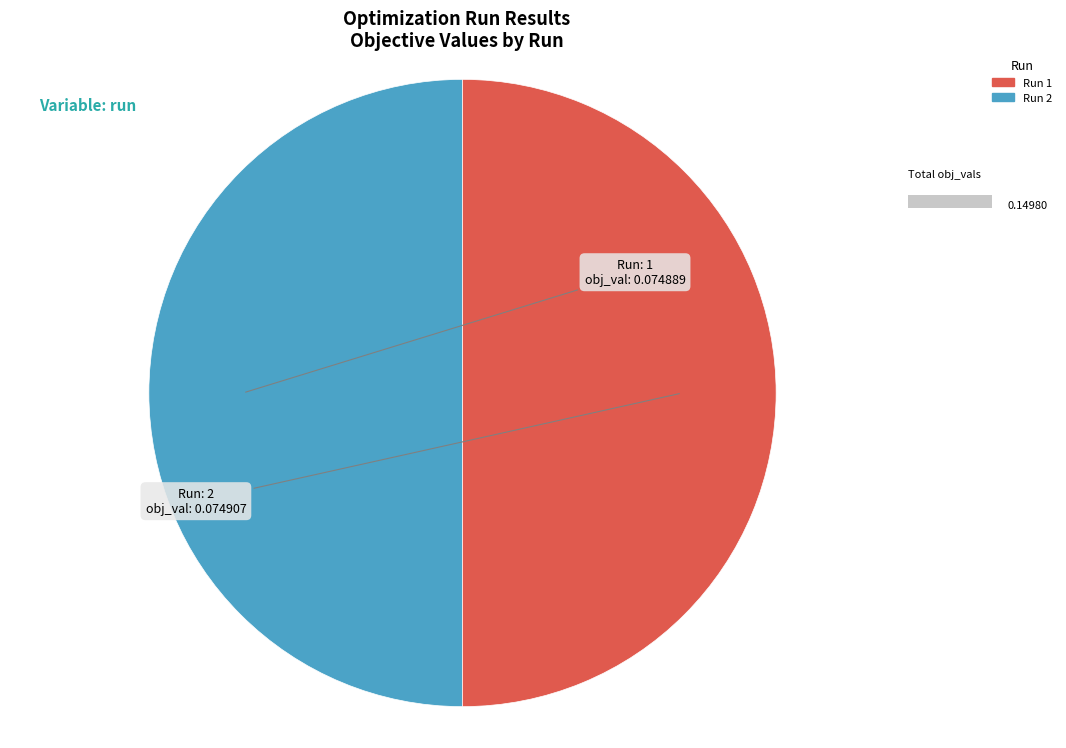

Is the sum of 2 and 1 greater than half?

Yes